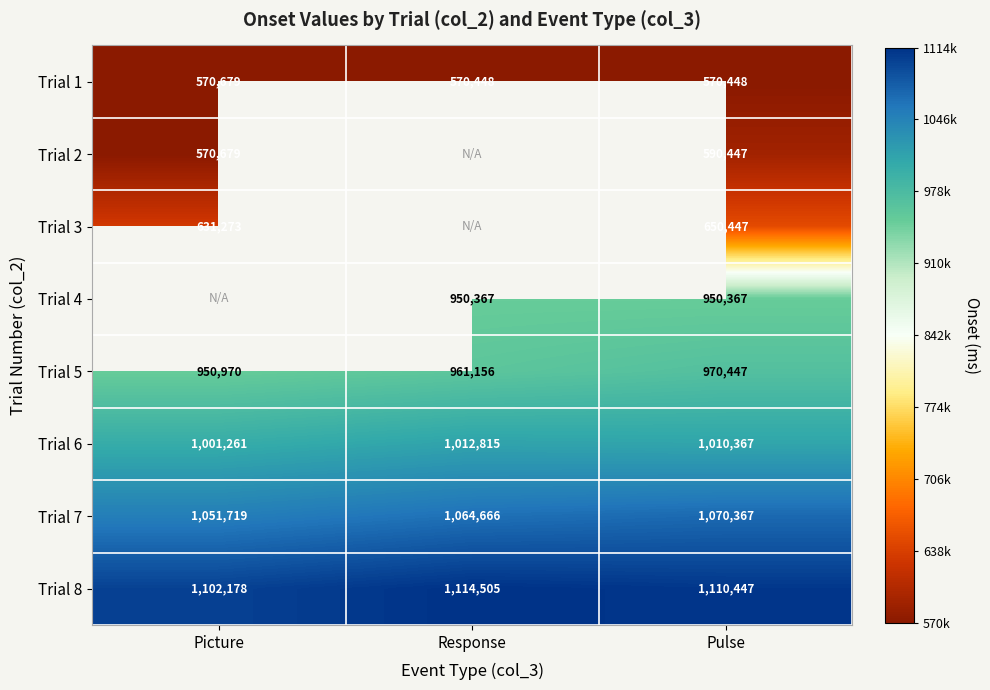

What is the smallest value displayed?

570448.0